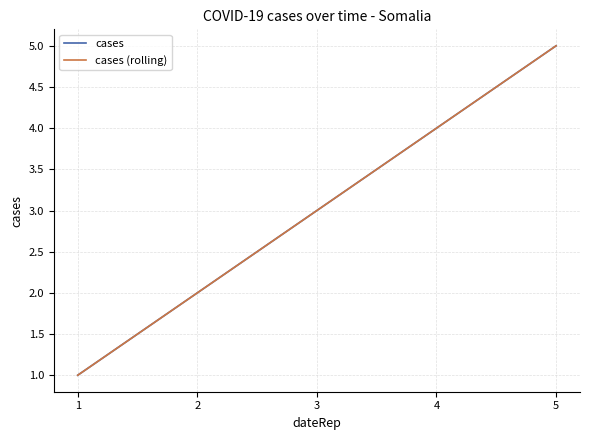

True or false: cases (rolling) has a value of 4 at 4.

True